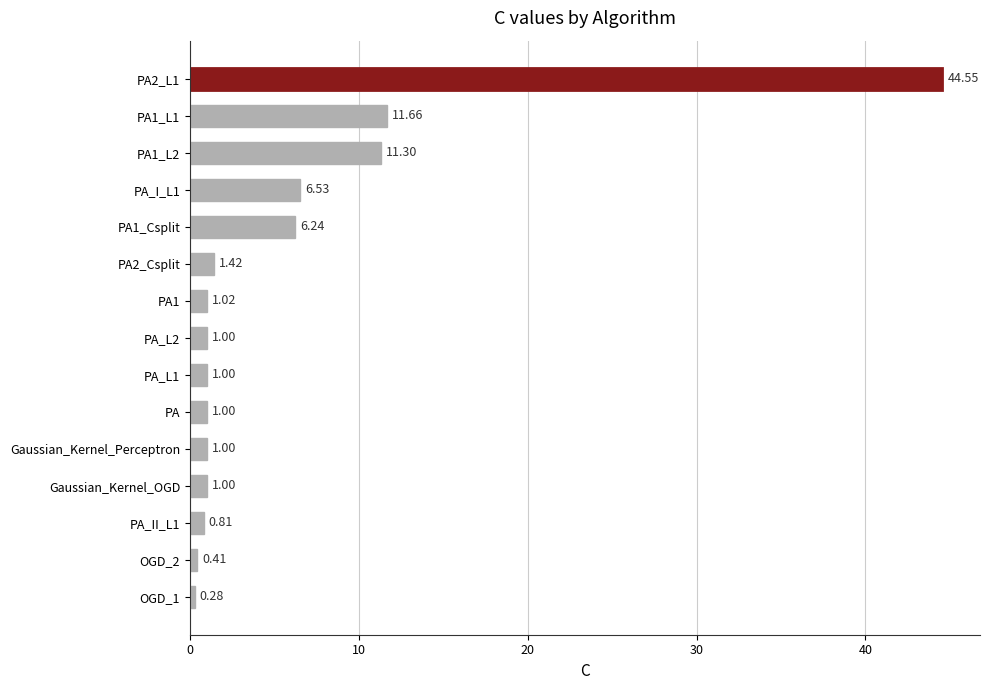

What is the difference between the values at PA1_Csplit and PA_II_L1?

5.4